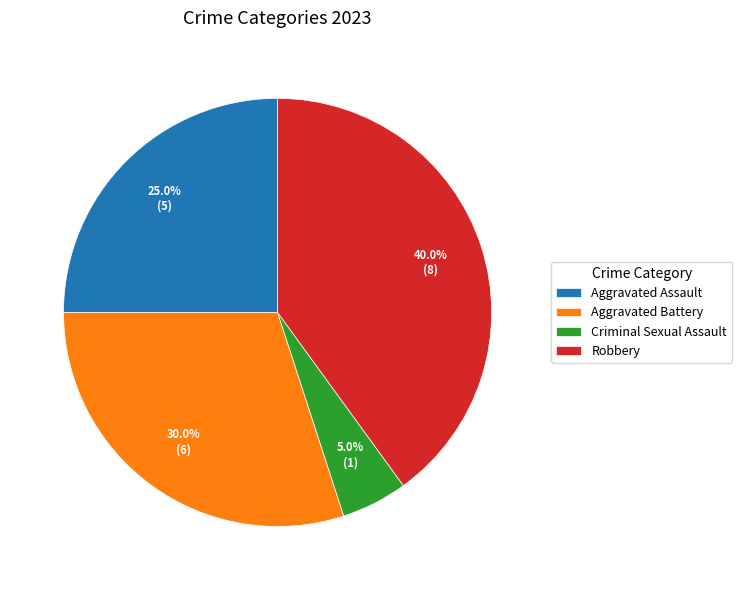

To the nearest percent, what is the difference between the largest and smallest slice percentages?

35%